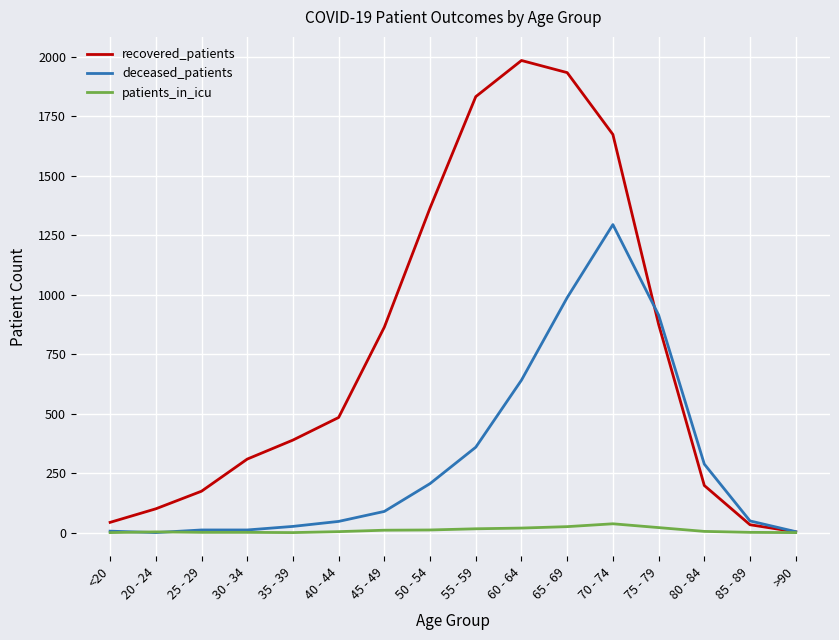

What is the spread (max minus min) of values at 55 - 59?

1817